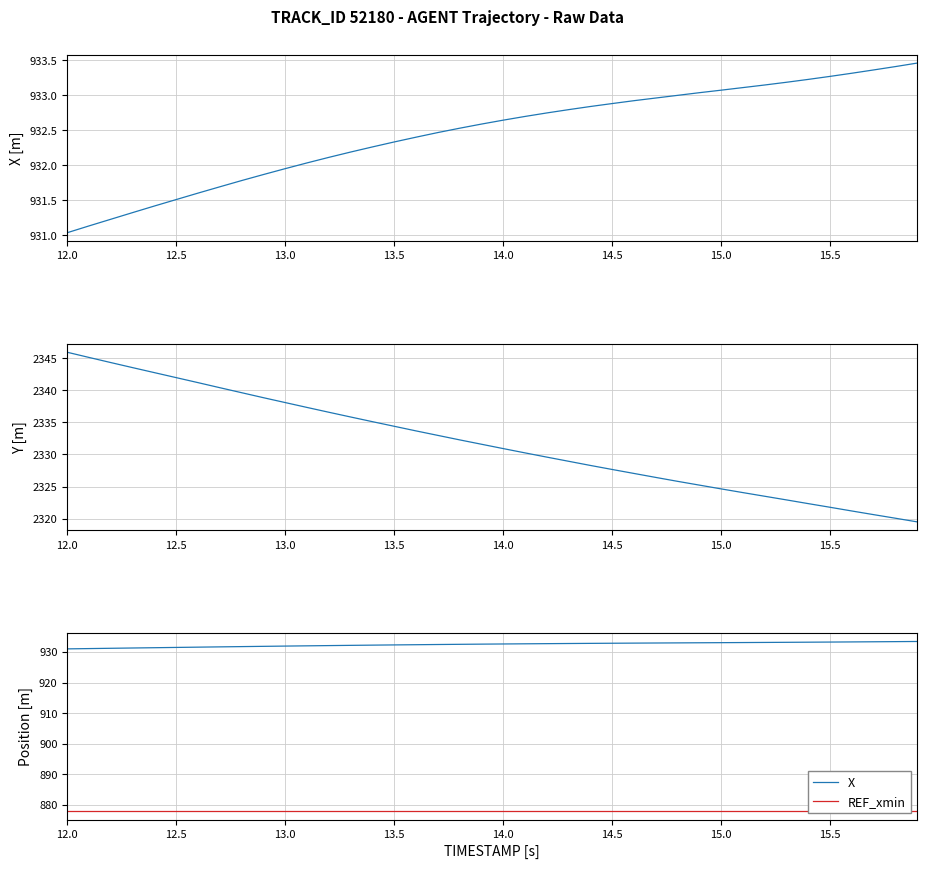

True or false: Y and REF_xmin cross at least once.

False